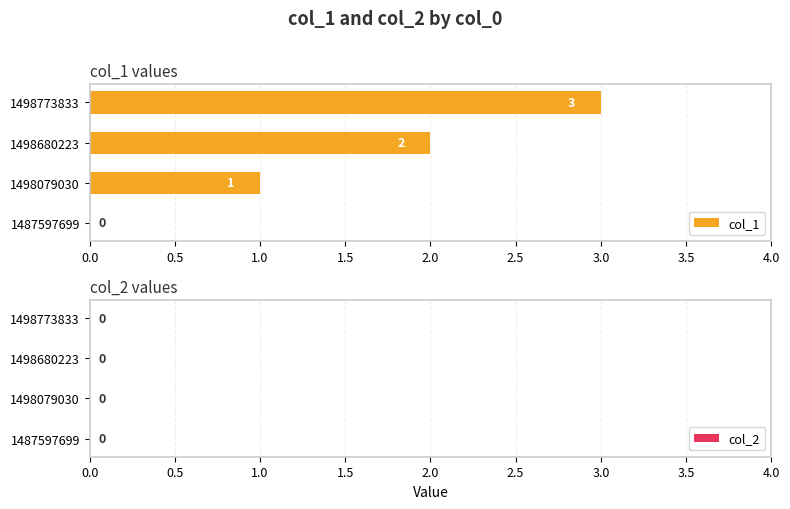

Between 1498079030 and 1498680223, which is larger?

1498680223